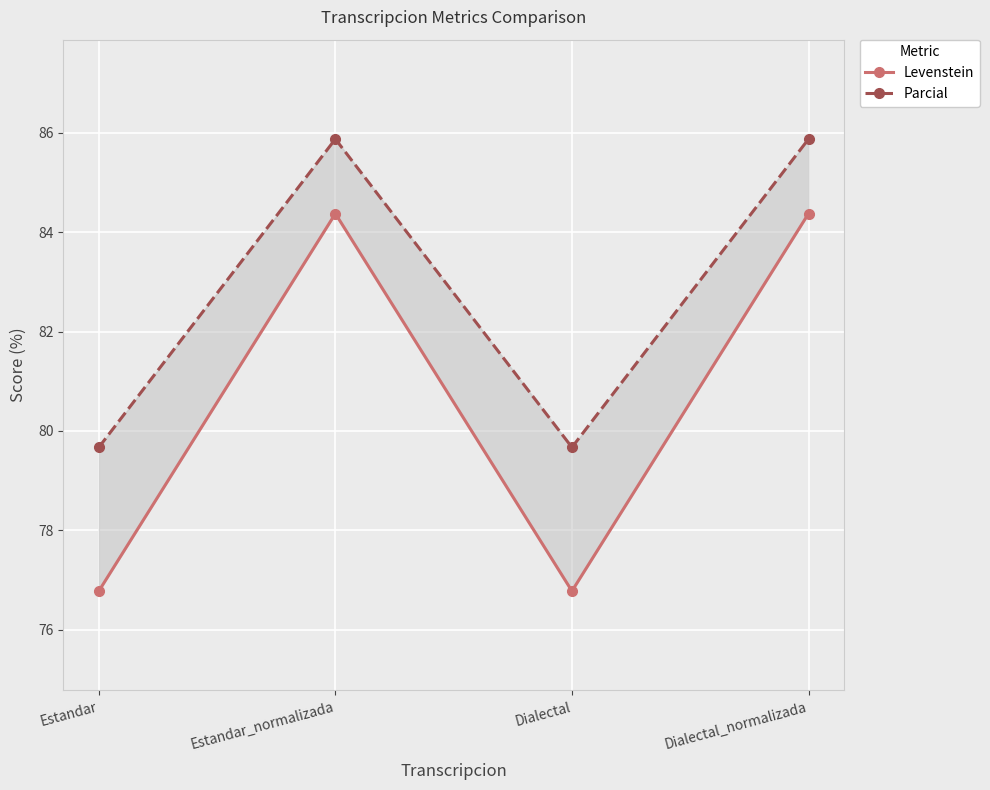

Which label corresponds to the smallest value in the chart?

Estandar